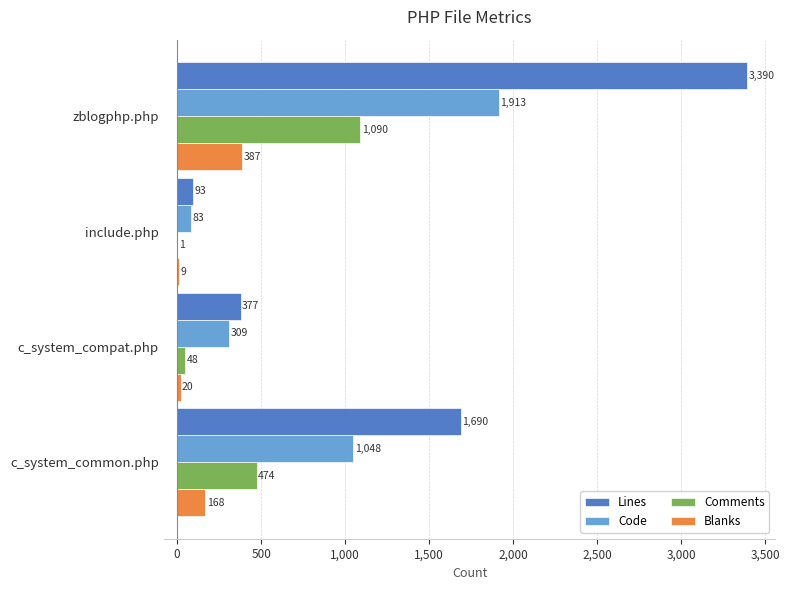

What is the average value of the Code series?

838